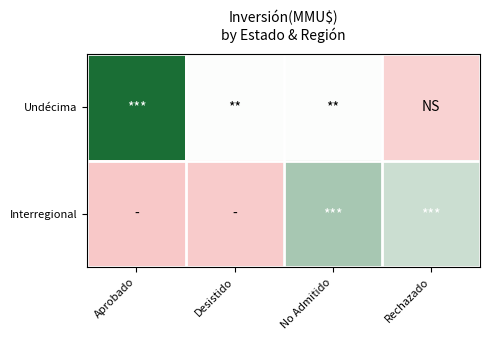

Which series has the largest range (max minus min)?

Undécima